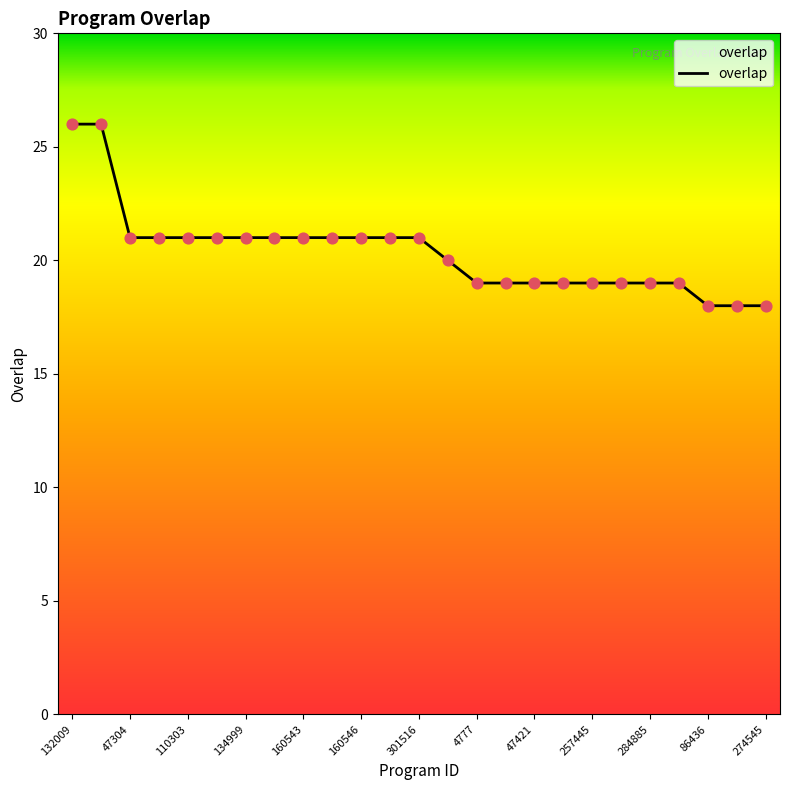

What is the smallest value displayed?

18